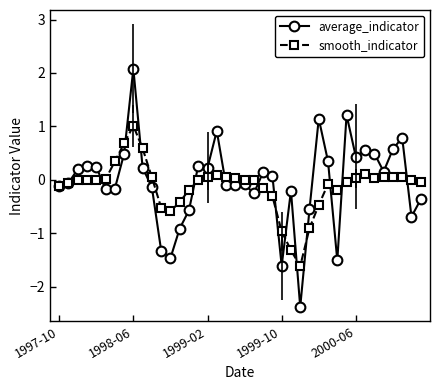

Which series ends up on top after the final intersection of smooth_indicator and average_indicator?

smooth_indicator